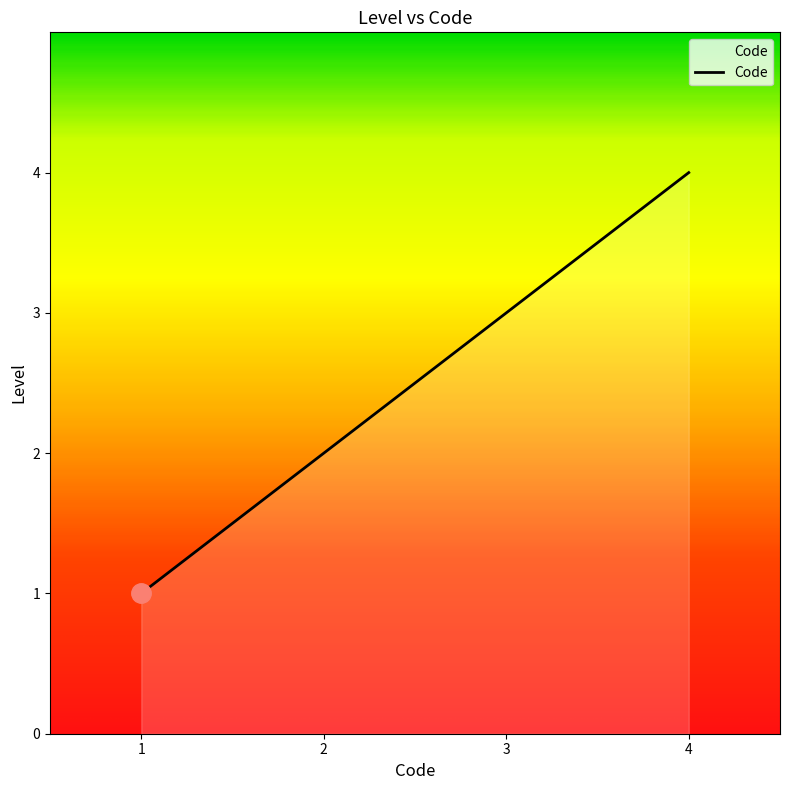

Reading left to right, extract all data points from this chart.

1	2	3	4